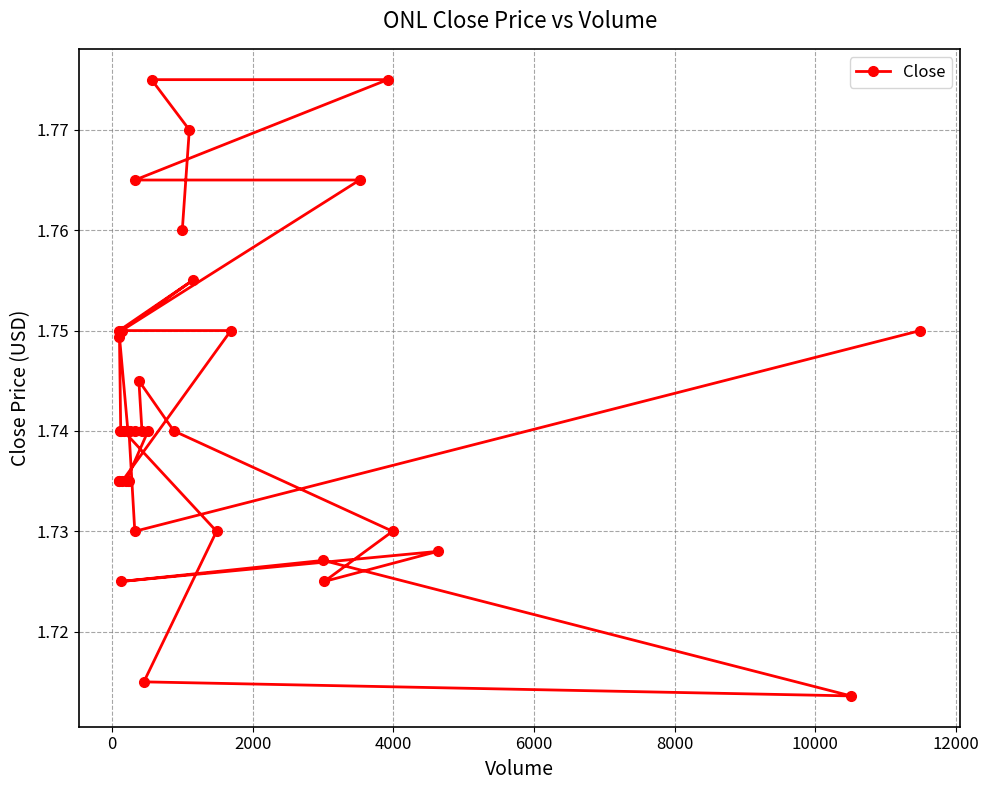

How many values are between 1 and 2?

38